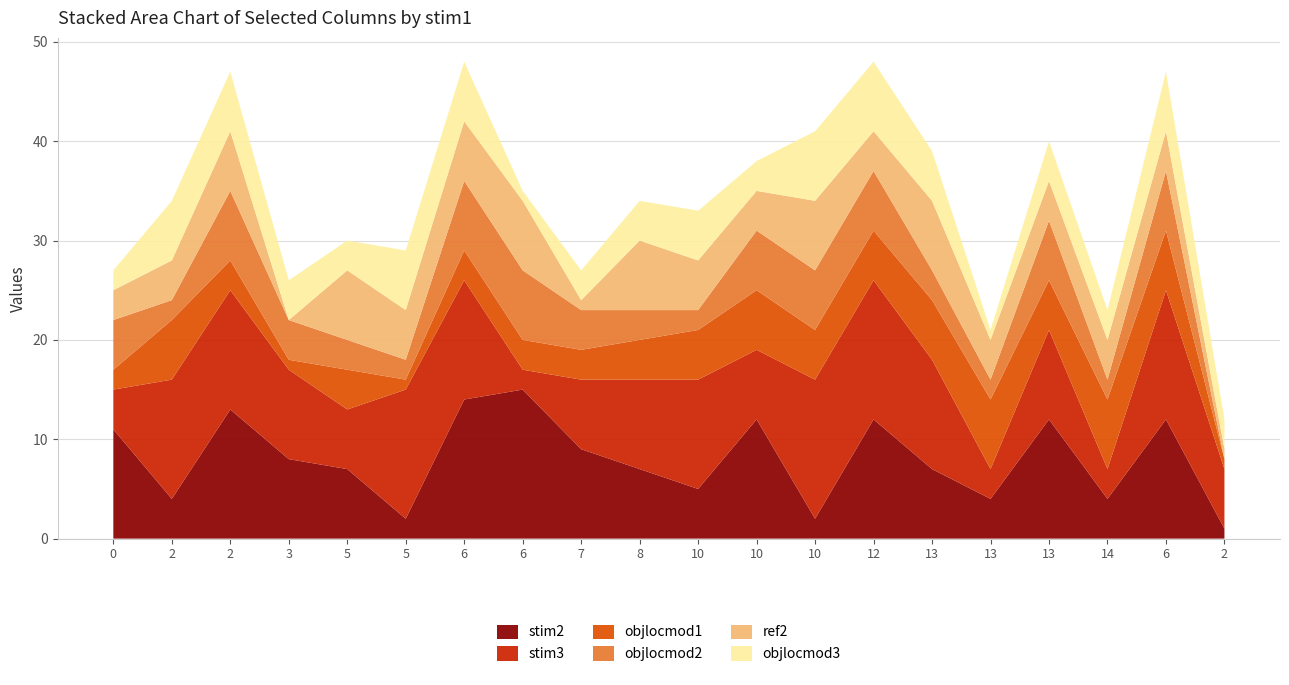

Reading left to right, list all the values displayed in this chart.

stim2: 11	4	13	8	7	2	14	15	9	7	5	12	2	12	7	4	12	4	12	1
stim3: 4	12	12	9	6	13	12	2	7	9	11	7	14	14	11	3	9	3	13	6
objlocmod1: 2	6	3	1	4	1	3	3	3	4	5	6	5	5	6	7	5	7	6	1
objlocmod2: 5	2	7	4	3	2	7	7	4	3	2	6	6	6	3	2	6	2	6	0
ref2: 3	4	6	0	7	5	6	7	1	7	5	4	7	4	7	4	4	4	4	1
objlocmod3: 2	6	6	4	3	6	6	1	3	4	5	3	7	7	5	1	4	3	6	3